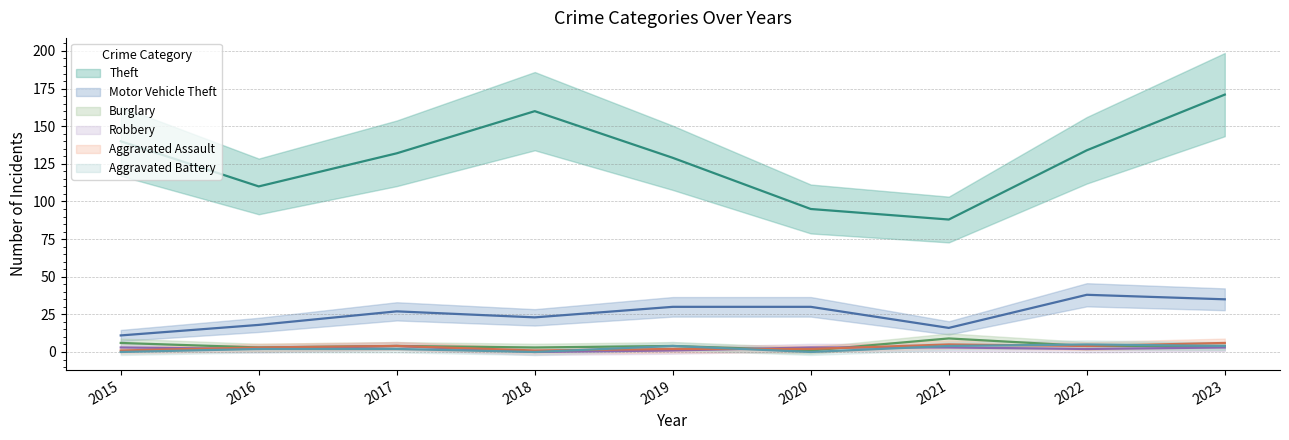

The Robbery series shows 2 at 2022. True or false?

True